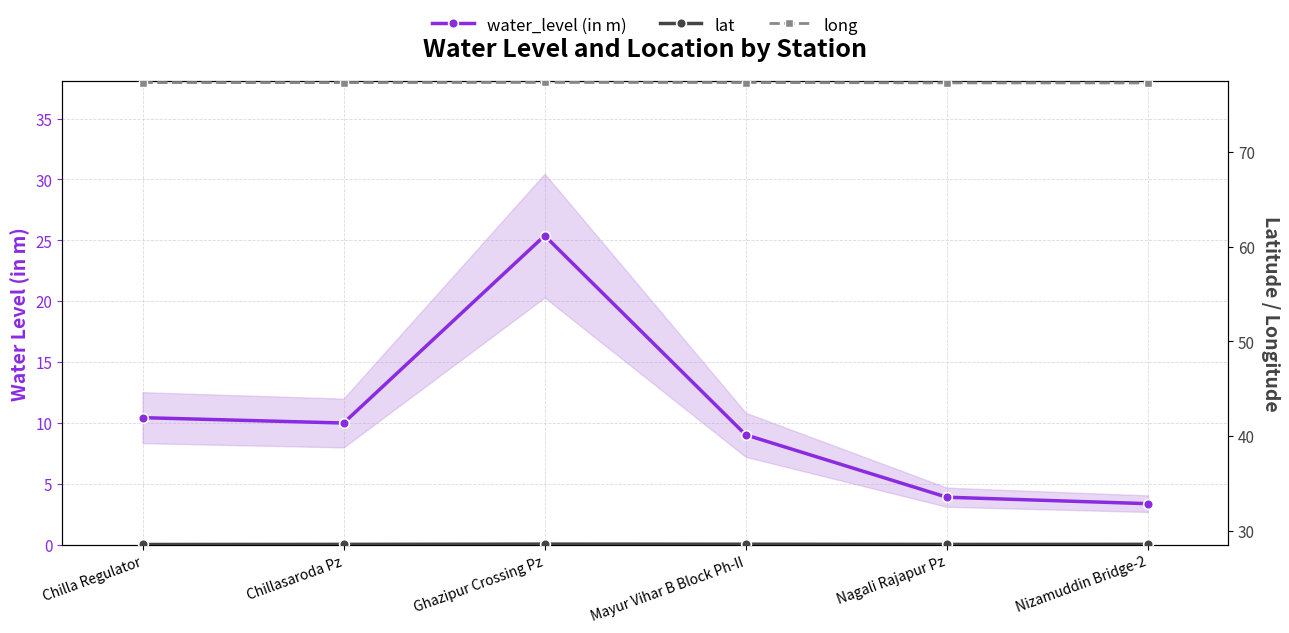

True or false: lat and long intersect in this chart.

False